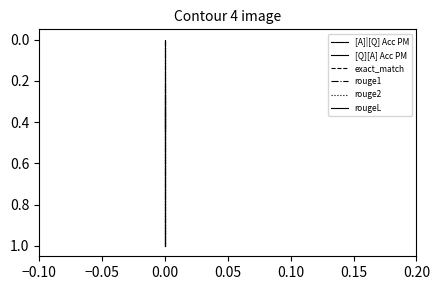

What is the difference between the maximum and minimum values in the [A]|[Q] Acc PM series?

0.7